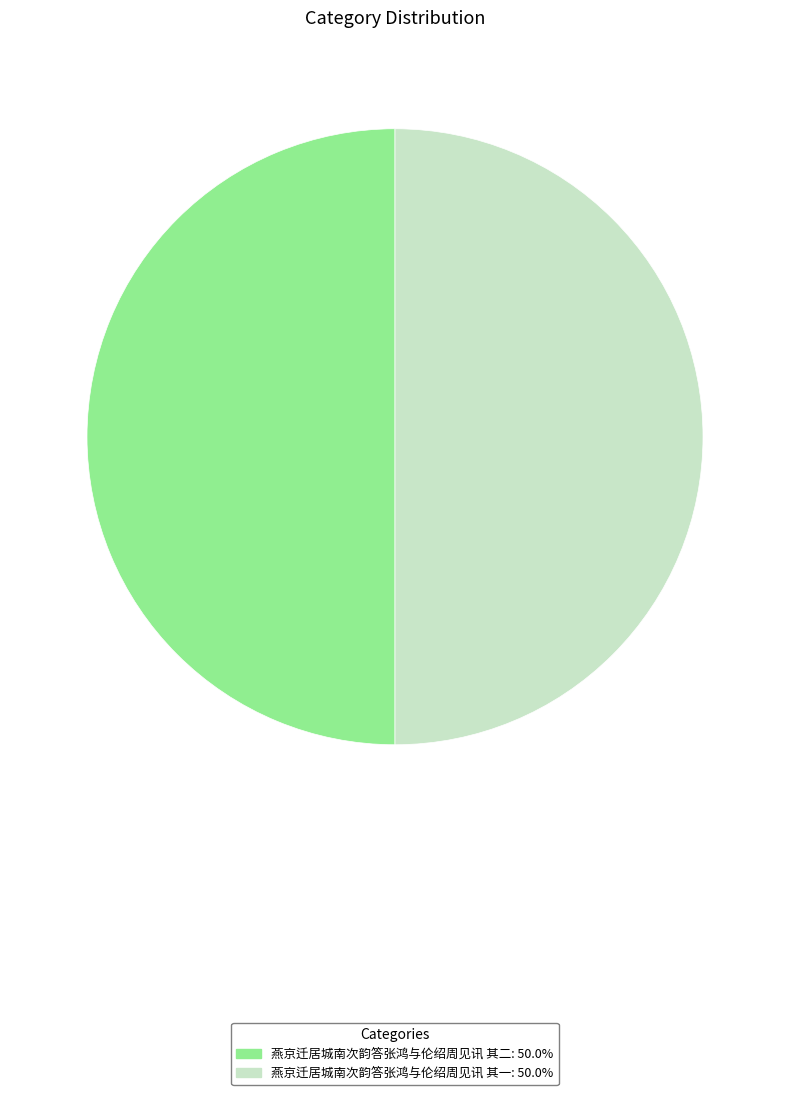

Combined, do 燕京迁居城南次韵答张鸿与伦绍周见讯 其一 and 燕京迁居城南次韵答张鸿与伦绍周见讯 其二 account for over 50%?

Yes